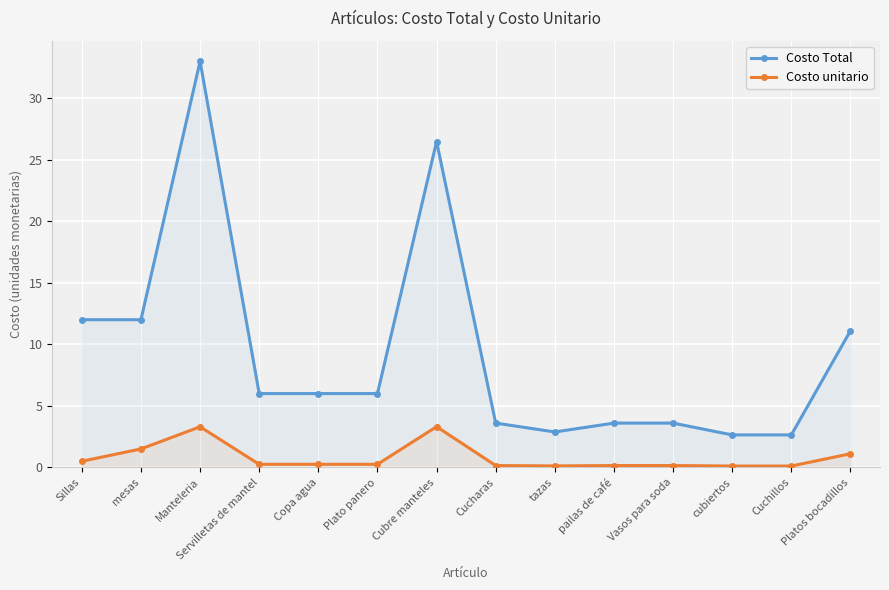

Between Manteleria and pailas de café, which series saw the biggest shift?

Costo Total